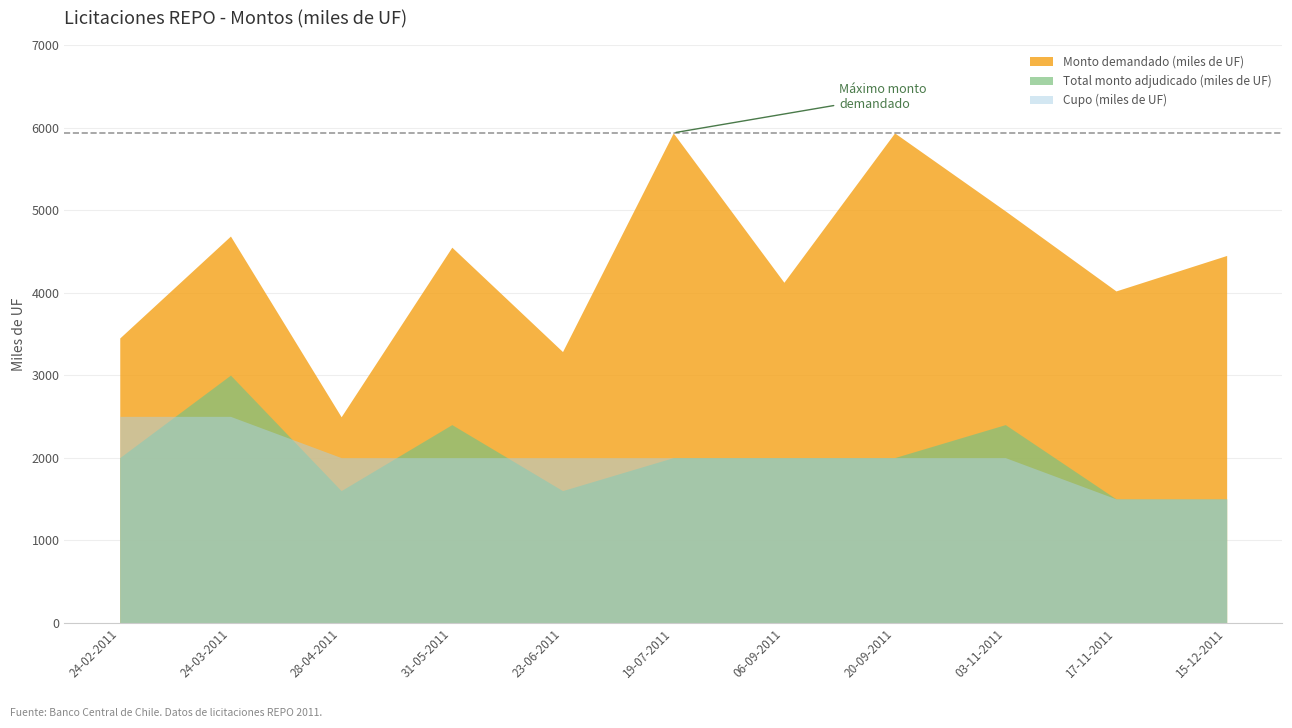

Reading left to right, extract all data points from this chart.

Monto demandado (miles de UF): 3450	4685	2495	4550	3285	5935	4125	5935	4990	4020	4450
Total monto adjudicado (miles de UF): 2000	3000	1600	2400	1600	2000	2000	2000	2400	1500	1500
Cupo (miles de UF): 2500	2500	2000	2000	2000	2000	2000	2000	2000	1500	1500